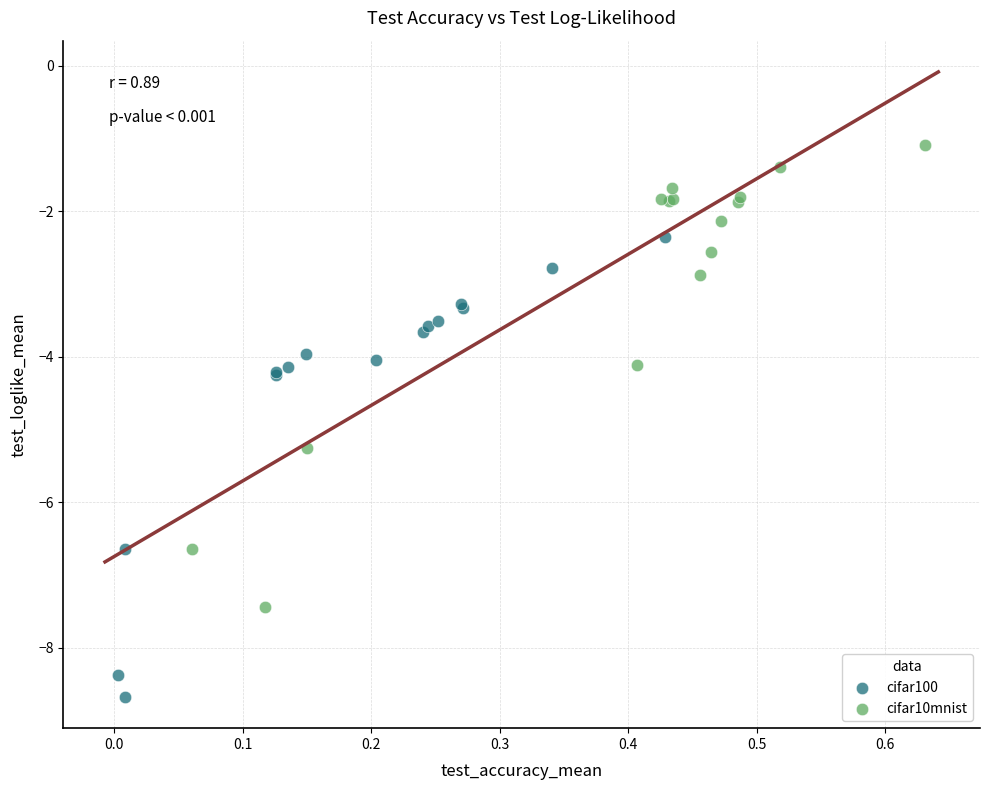

Which series reaches the maximum Y coordinate?

cifar10mnist